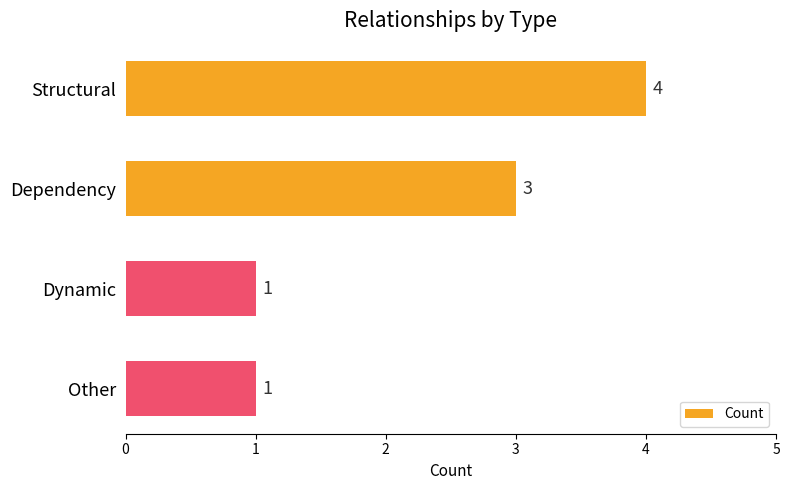

Reading top to bottom, list all the values displayed in this chart.

4	3	1	1